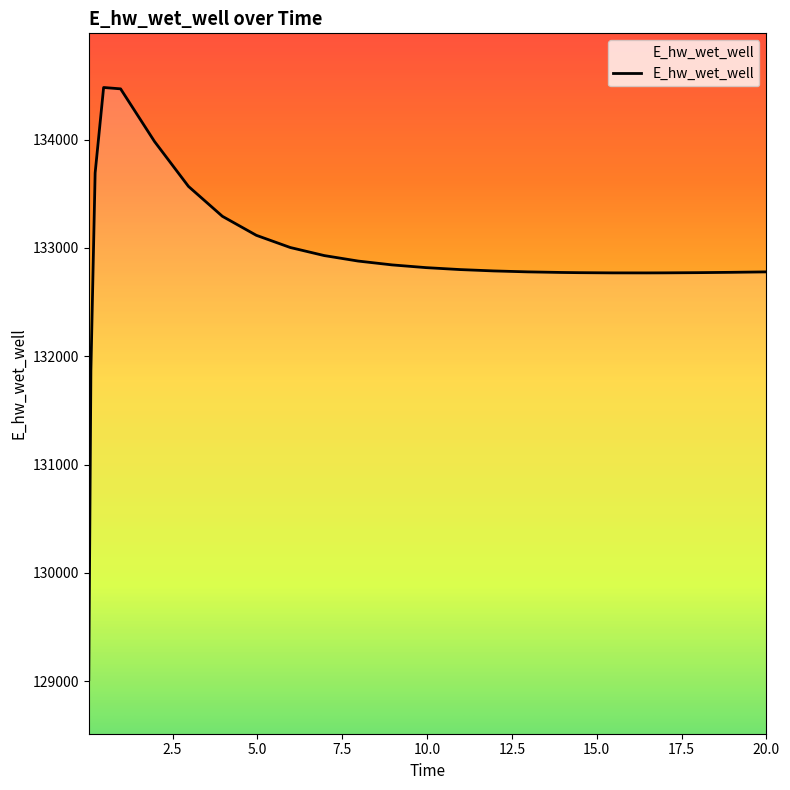

What is the maximum value shown in the chart?

134481.3